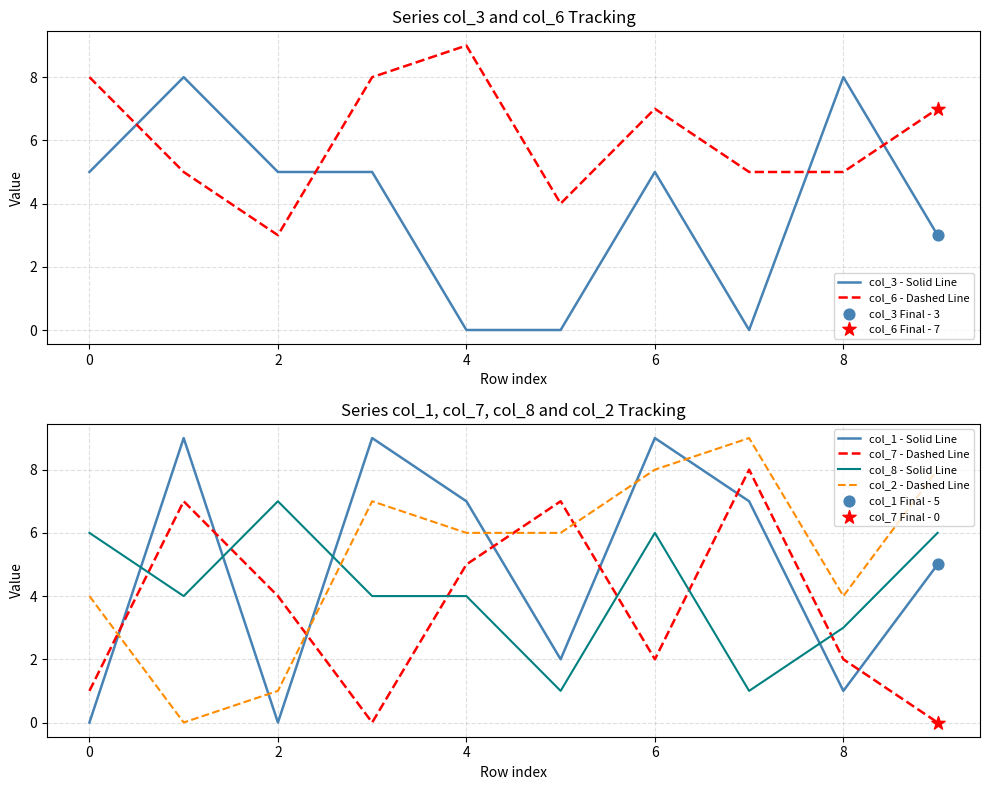

Which series has the widest spread of Y values?

col_1 - Solid Line